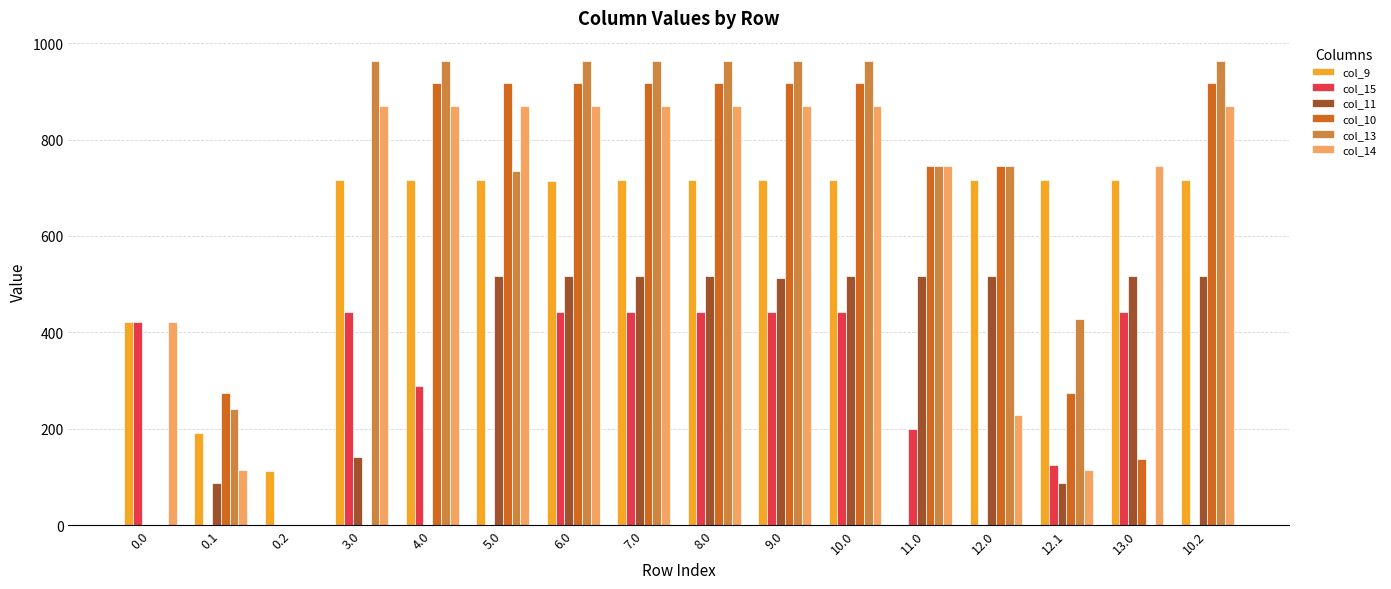

How many groups of bars are there?

16